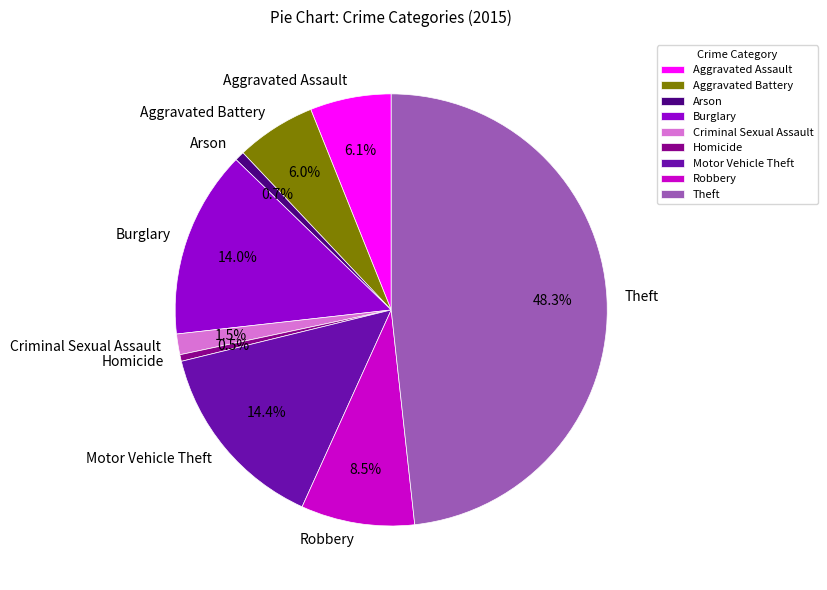

Between Aggravated Battery and Theft, which is larger?

Theft